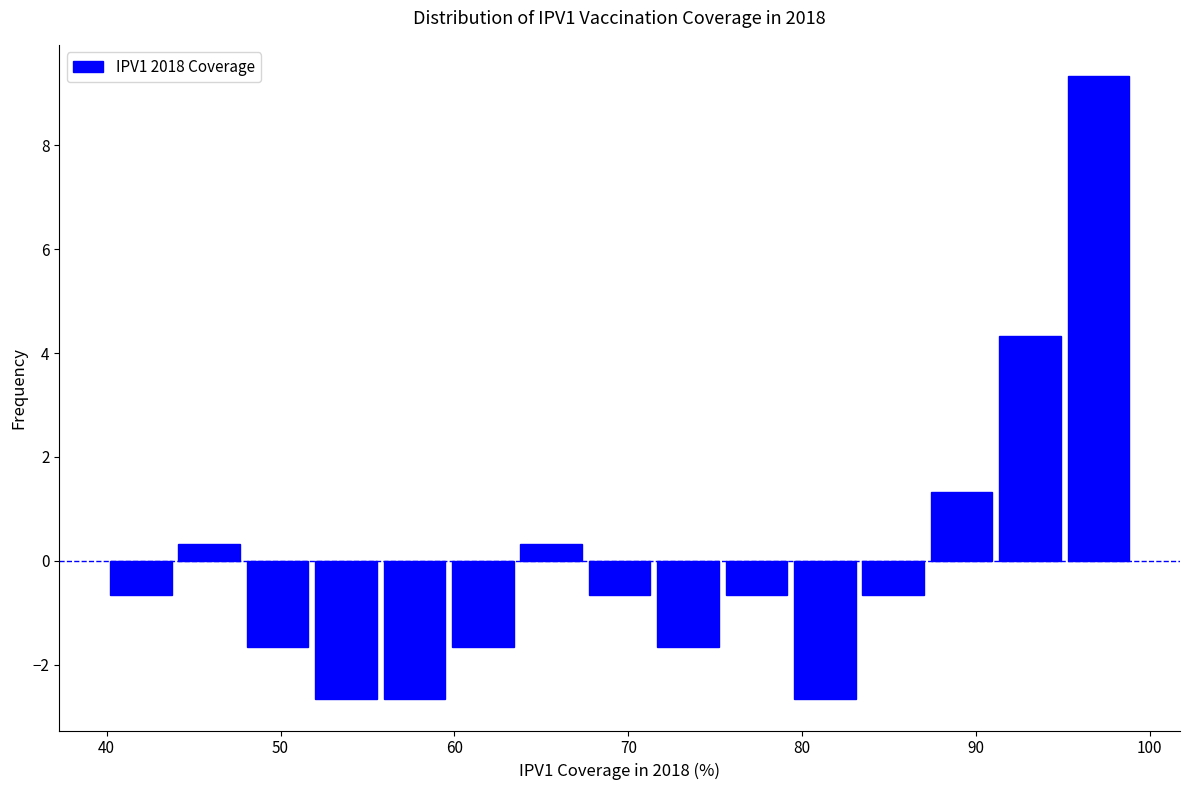

Around what value on the x-axis is the tallest bar? Give the approximate position of its centre, as read against the axis.

97